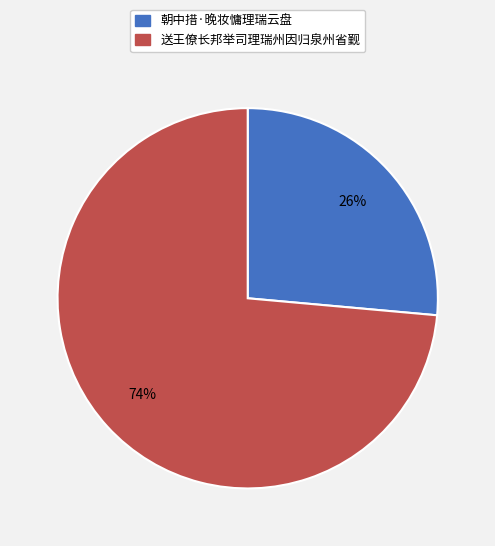

Is there a majority slice in this chart?

Yes